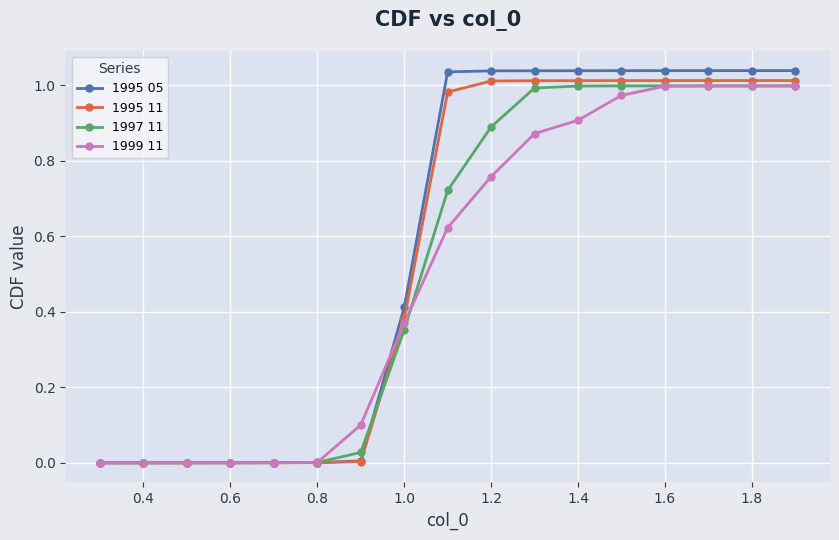

Which series has the widest spread of values?

1995 05